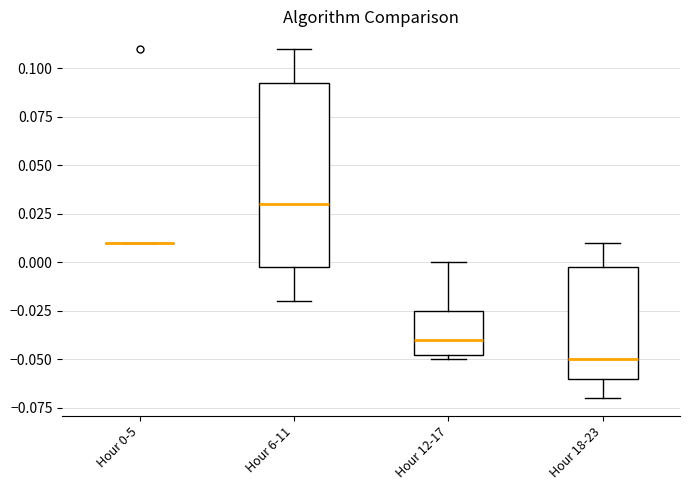

Comparing the boxes themselves (not the whiskers), which one is the tallest?

Hour 6-11